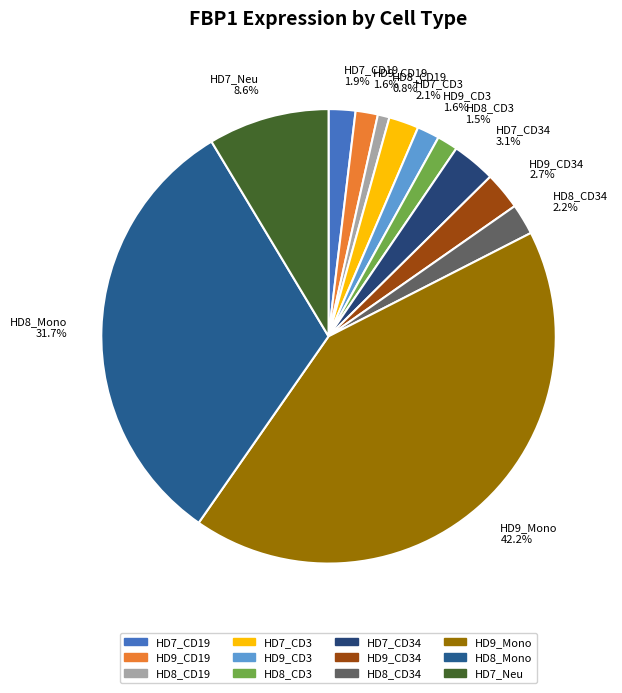

Is there a majority slice in this chart?

No